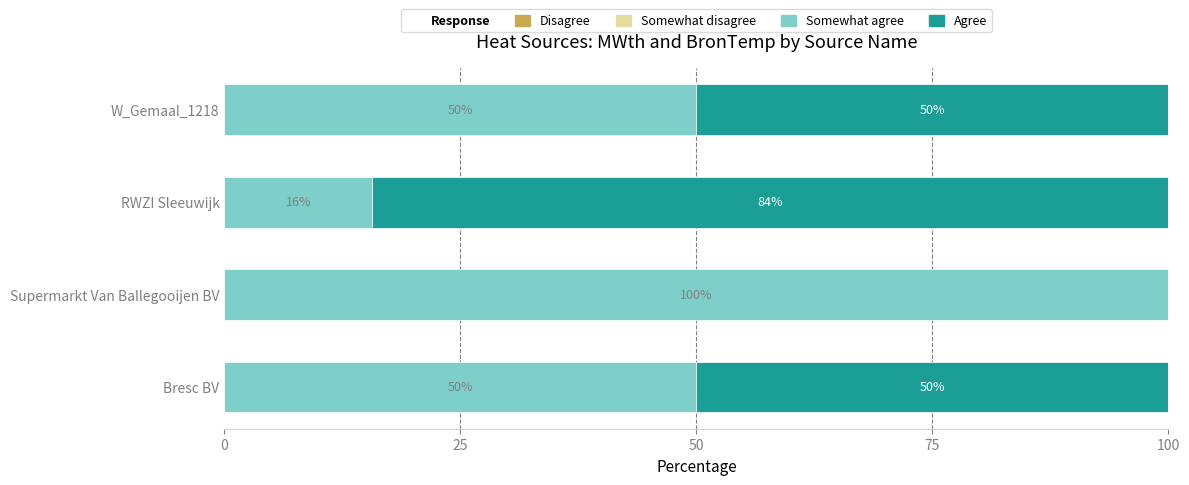

What is the highest value of the Somewhat agree series?

100.0